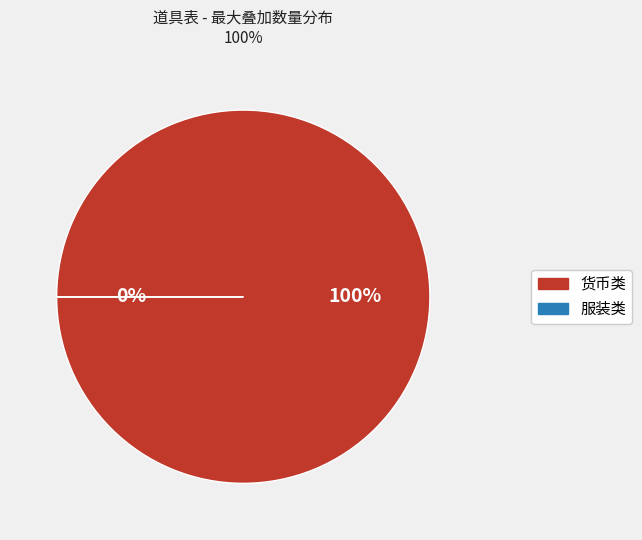

Is it true that 测试数据-不要动(服装) is 1% of the pie?

False